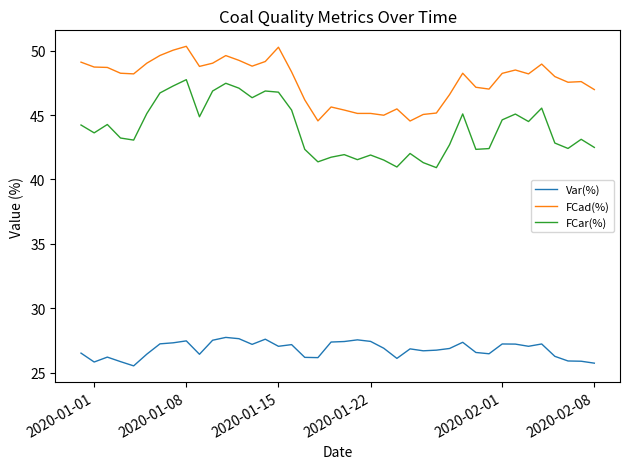

What is the minimum value shown in the chart?

25.5